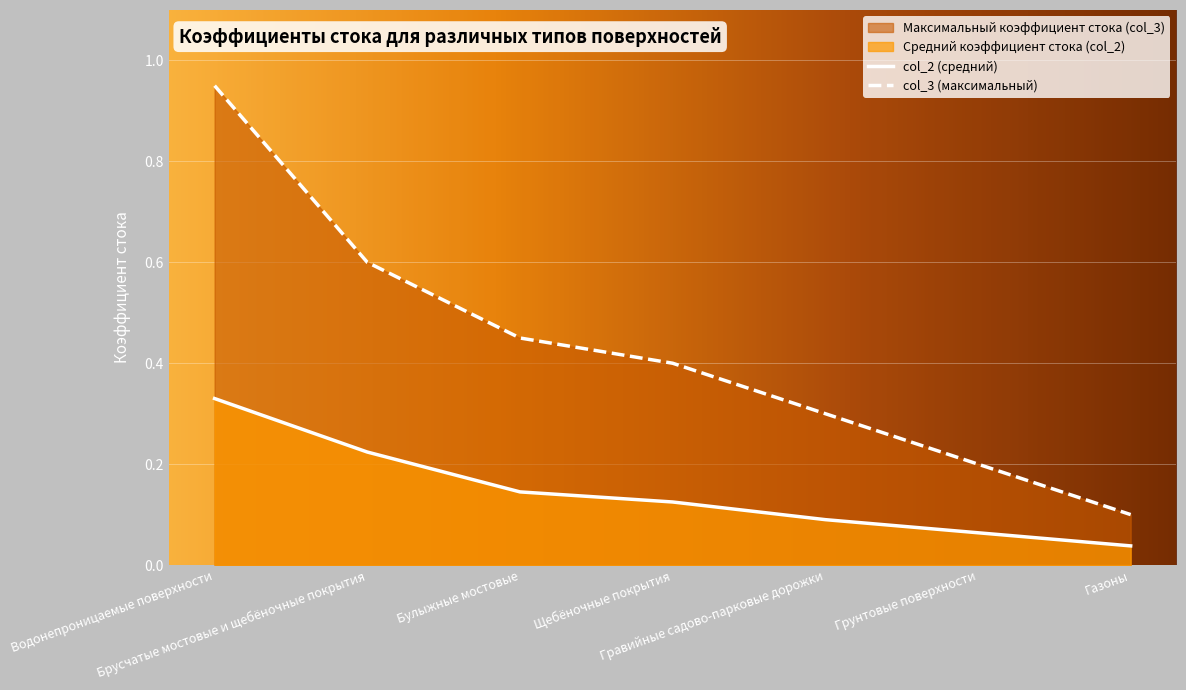

What value does the col_2 series have at Брусчатые мостовые и щебёночные покрытия?

0.2